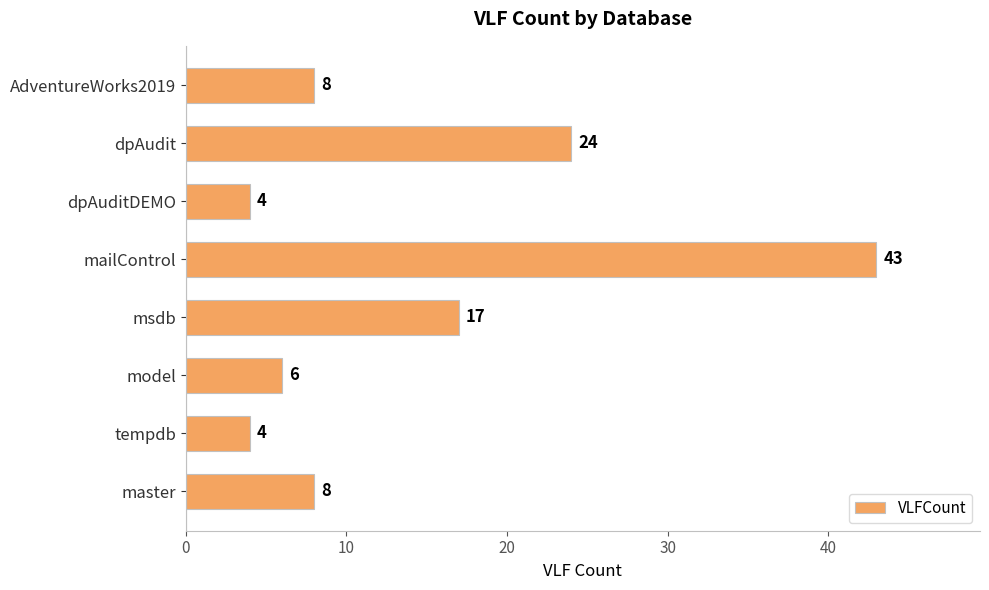

Reading bottom to top, transcribe all the data shown in this chart.

master=8	tempdb=4	model=6	msdb=17	mailControl=43	dpAuditDEMO=4	dpAudit=24	AdventureWorks2019=8